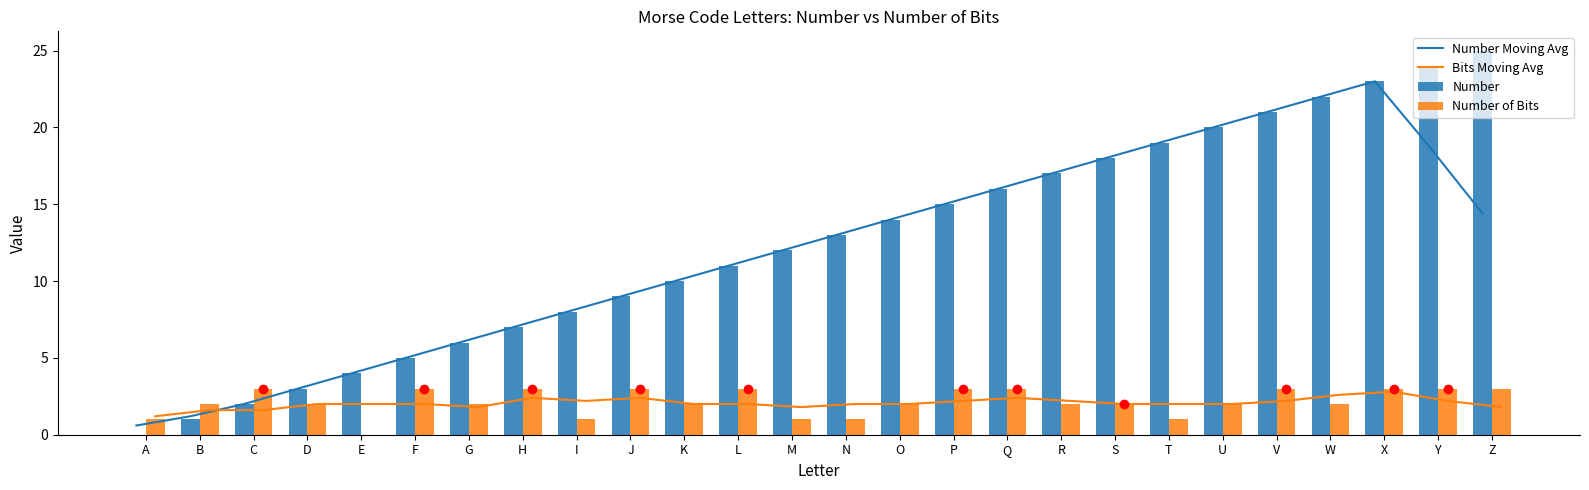

Reading left to right, extract all data points from this chart.

Number Moving Avg: 0.6	1.2	2.0	3.0	4.0	5.0	6.0	7.0	8.0	9.0	10.0	11.0	12.0	13.0	14.0	15.0	16.0	17.0	18.0	19.0	20.0	21.0	22.0	23.0	18.8	14.4
Bits Moving Avg: 1.2	1.6	1.6	2.0	2.0	2.0	1.8	2.4	2.2	2.4	2.0	2.0	1.8	2.0	2.0	2.2	2.4	2.2	2.0	2.0	2.0	2.2	2.6	2.8	2.2	1.8
Number: 0.0	1.0	2.0	3.0	4.0	5.0	6.0	7.0	8.0	9.0	10.0	11.0	12.0	13.0	14.0	15.0	16.0	17.0	18.0	19.0	20.0	21.0	22.0	23.0	24.0	25.0
Number of Bits: 1.0	2.0	3.0	2.0	0.0	3.0	2.0	3.0	1.0	3.0	2.0	3.0	1.0	1.0	2.0	3.0	3.0	2.0	2.0	1.0	2.0	3.0	2.0	3.0	3.0	3.0